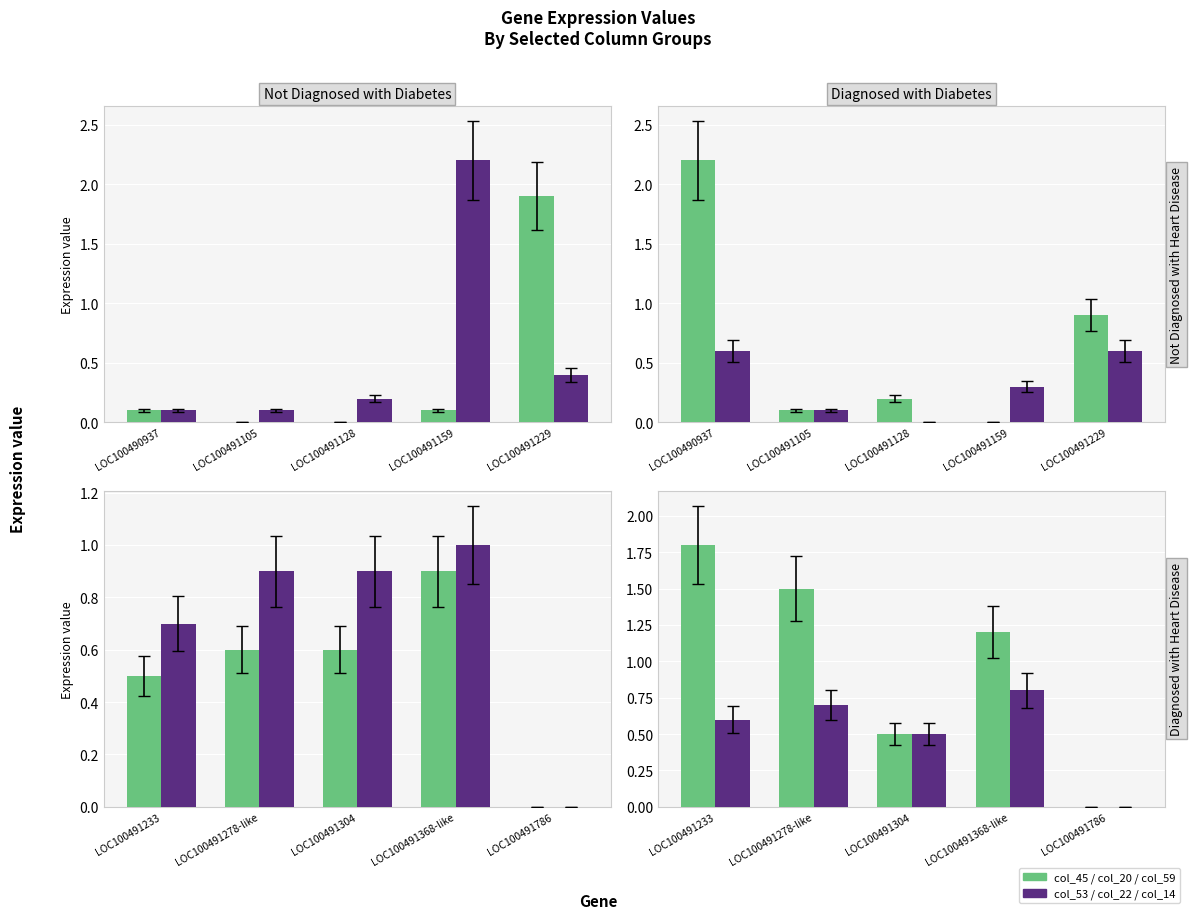

Reading left to right, what are all the values shown in this chart?

col_45: 1.8	1.5	0.5	1.2	0.0
col_53: 0.6	0.7	0.5	0.8	0.0
col_59: 2.2	0.1	0.2	0.0	0.9
col_14: 0.6	0.1	0.0	0.3	0.6
col_20: 0.5	0.6	0.6	0.9	0.0
col_22: 0.7	0.9	0.9	1.0	0.0